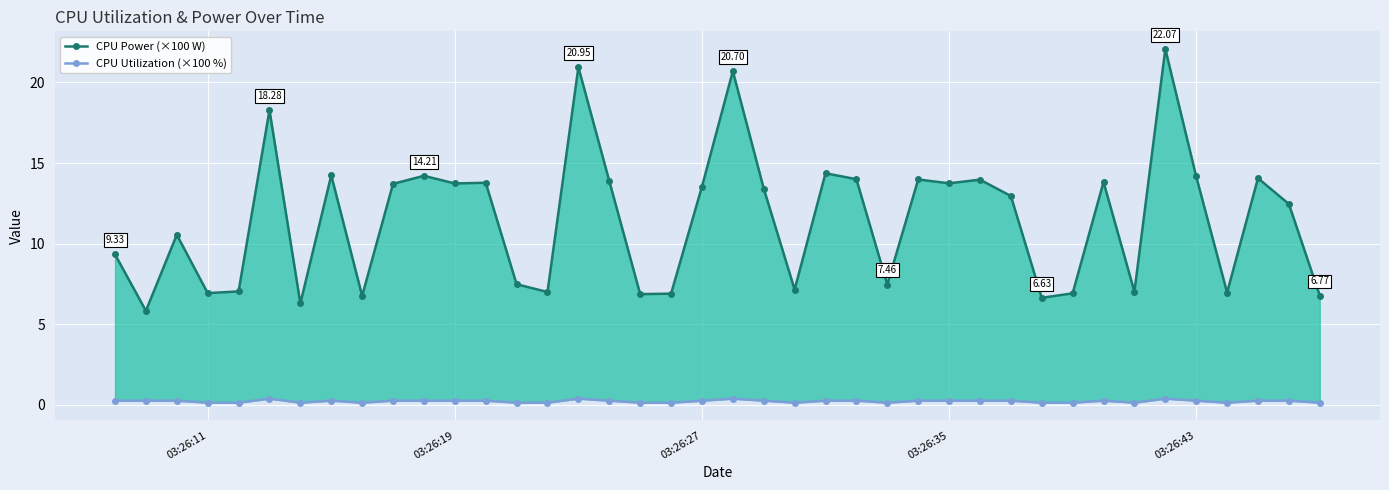

True or false: CPU Utilization (×100 %) and CPU Power (×100 W) intersect in this chart.

False